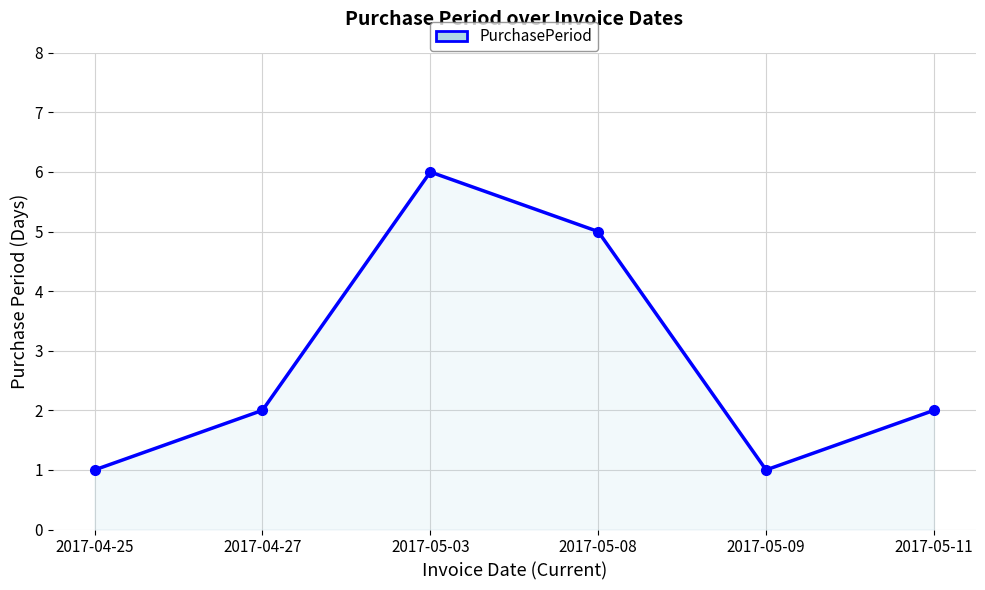

How many categories are shown in the chart?

6